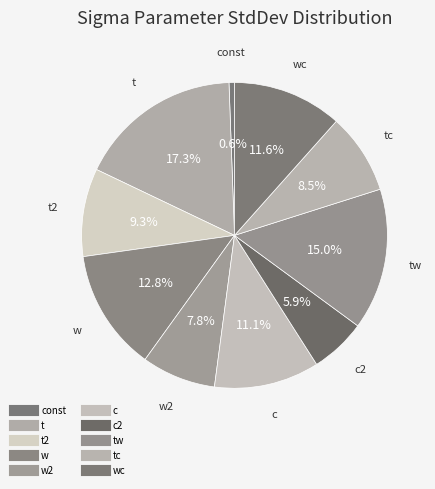

How many segments does this pie chart have?

10